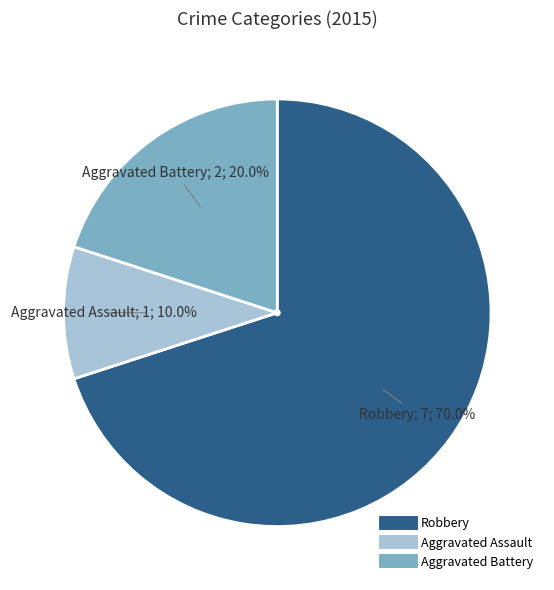

What is the ratio of the value at Robbery to the value at Aggravated Assault?

7.0